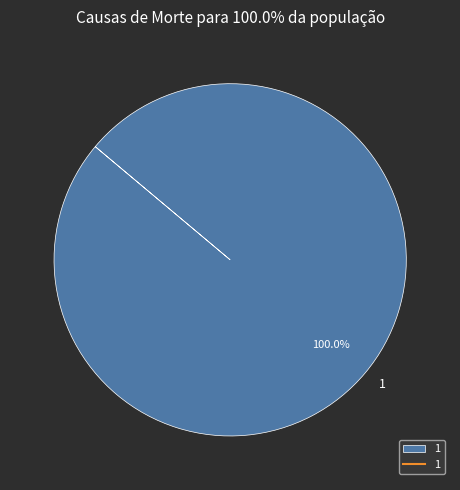

Is there any slice that represents more than half of the pie?

Yes